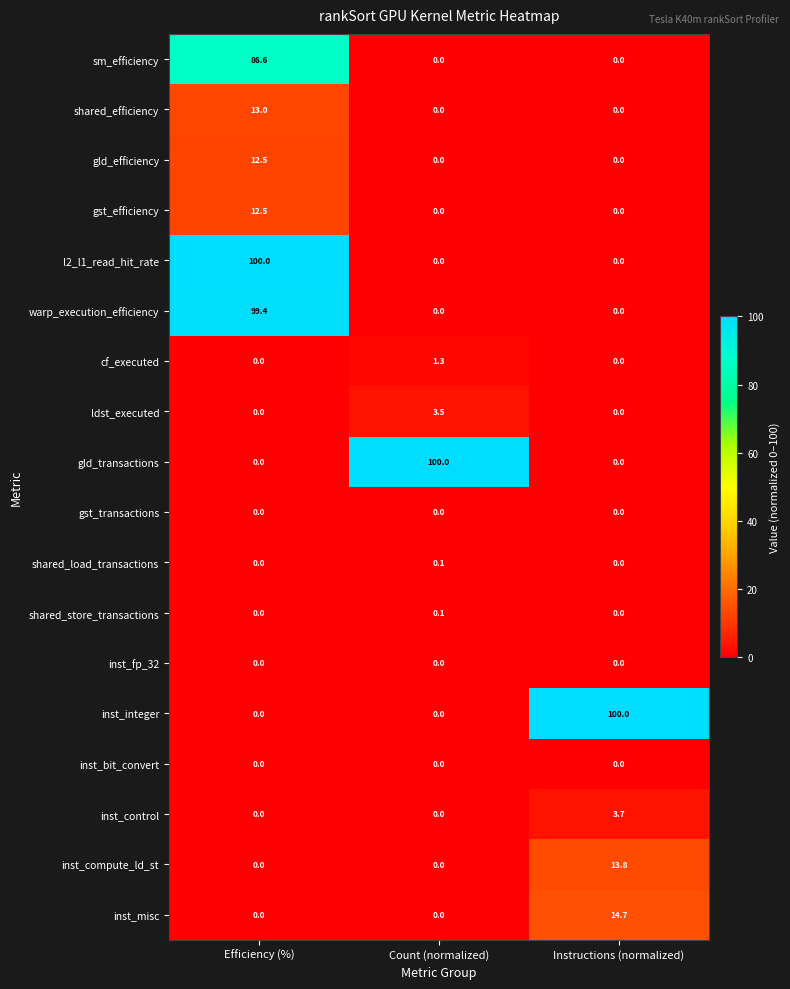

What is the greatest value displayed?

100.0